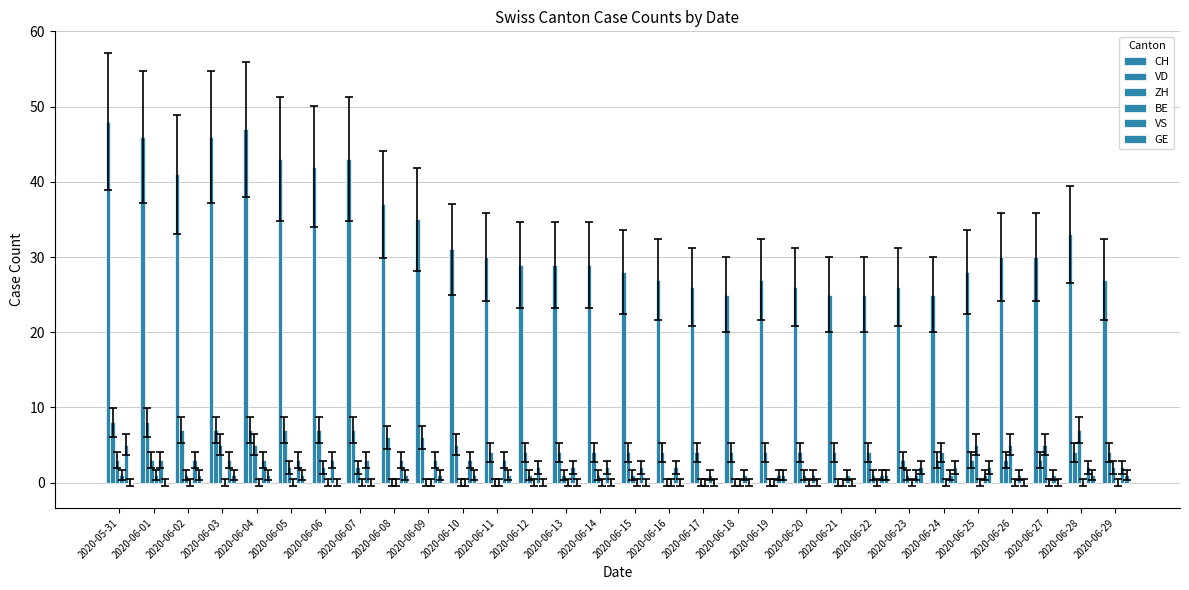

How many series are shown in this chart?

6